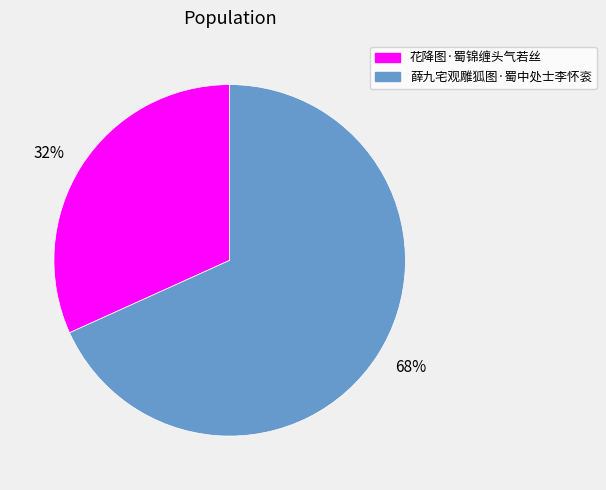

Count the number of slices in the pie.

2